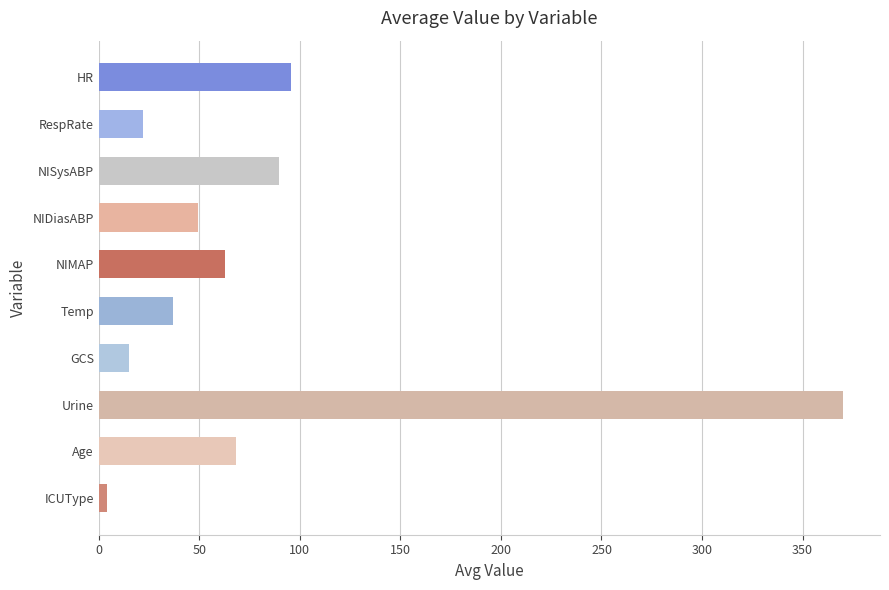

What is the ratio of the value at GCS to the value at HR?

0.2